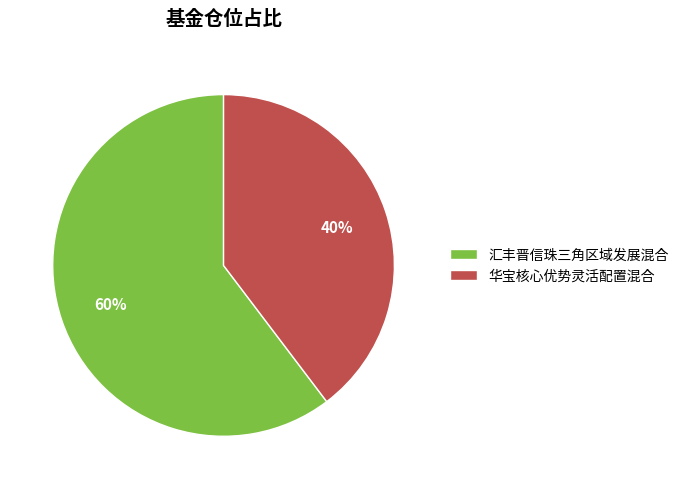

How many segments does this pie chart have?

2